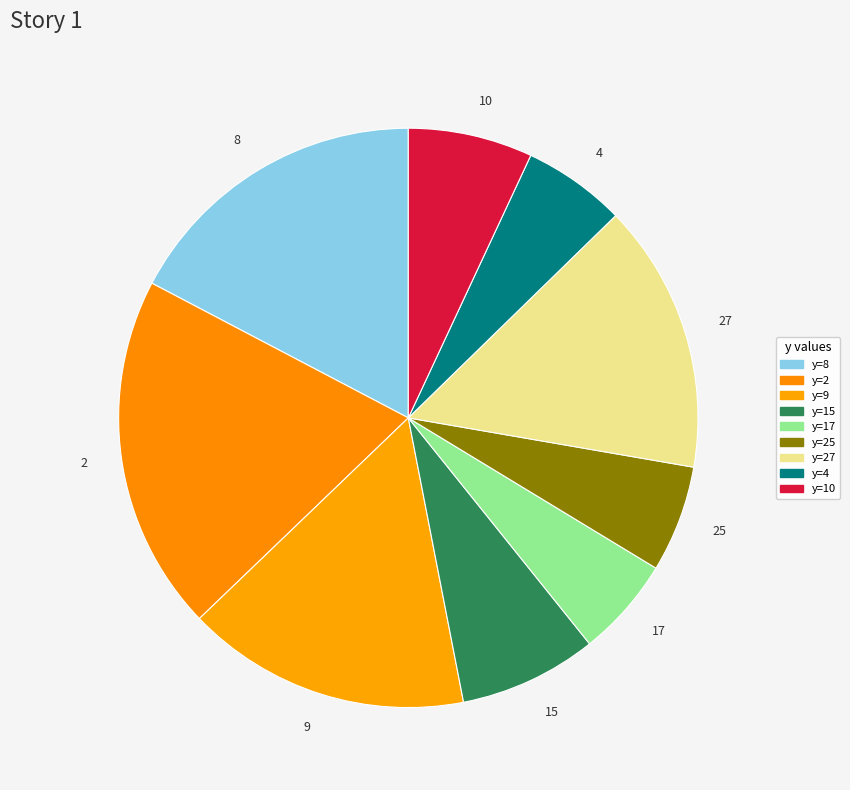

Is the sum of 2 and 25 greater than half?

No